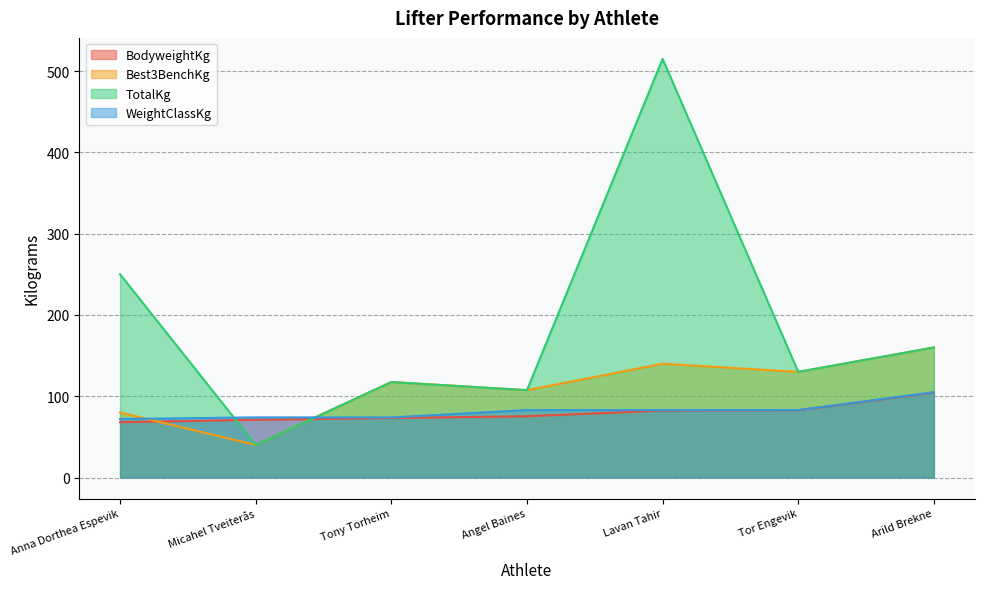

True or false: WeightClassKg and TotalKg cross at least once.

True